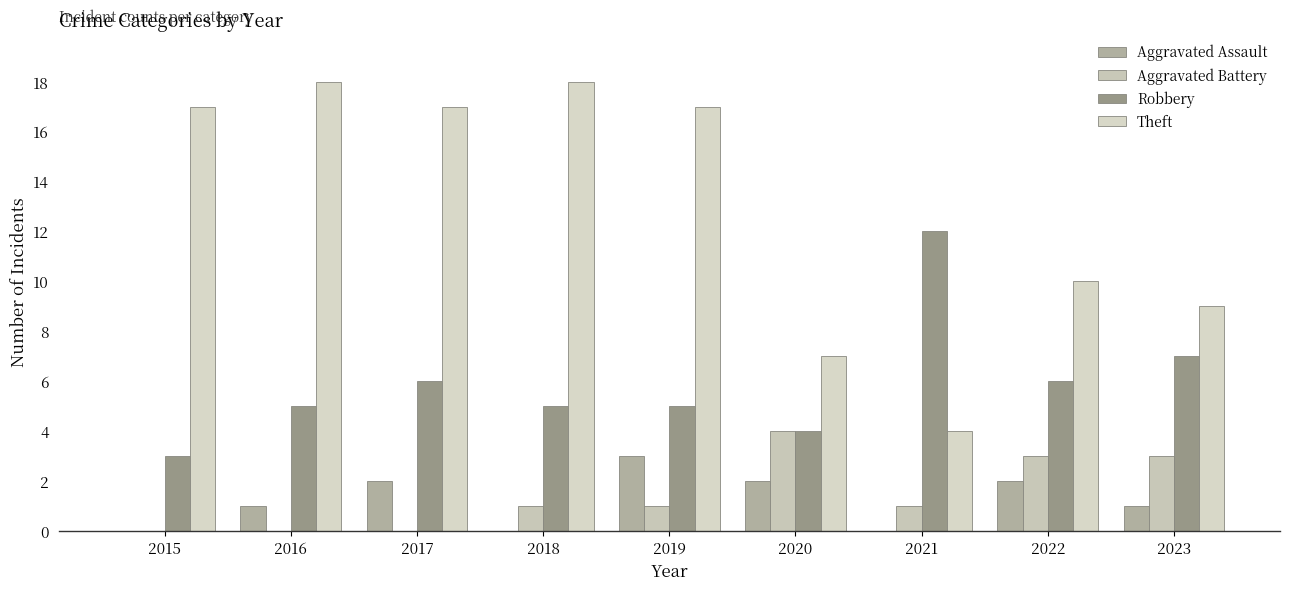

Which series changed the most between 2015 and 2021?

Theft